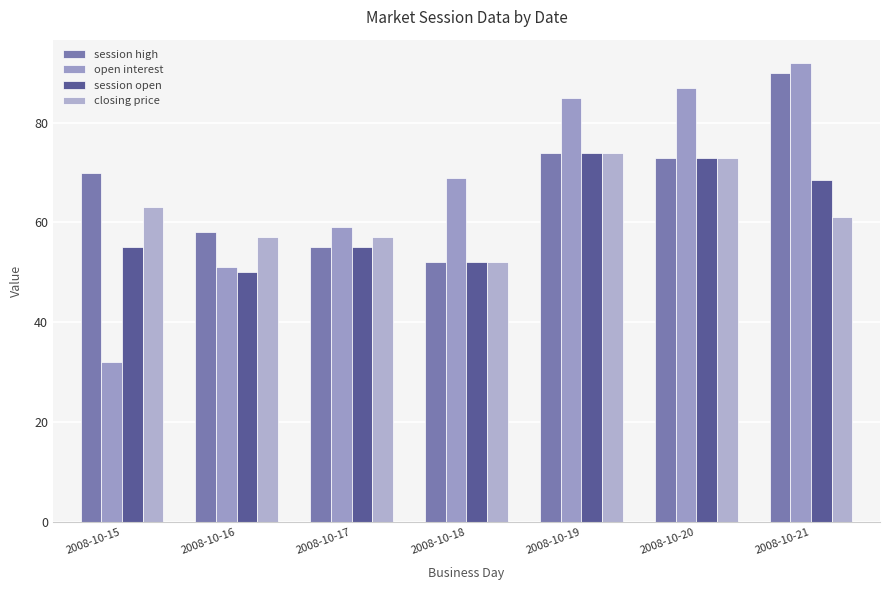

Between 2008-10-15 and 2008-10-19, which series saw the biggest shift?

open interest